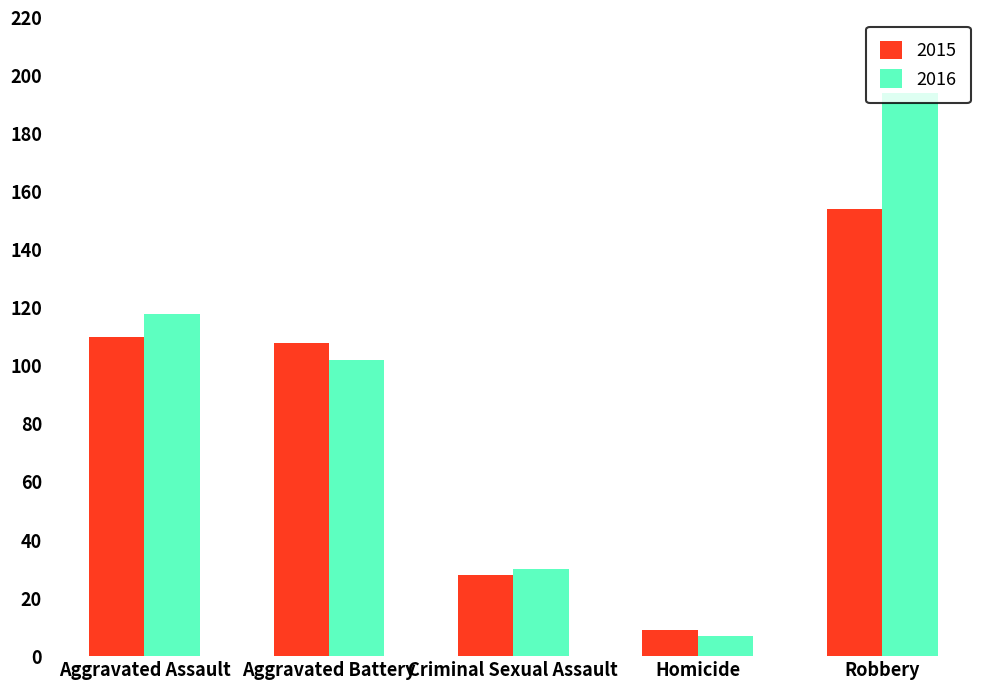

What is the average value of the 2016 series?

90